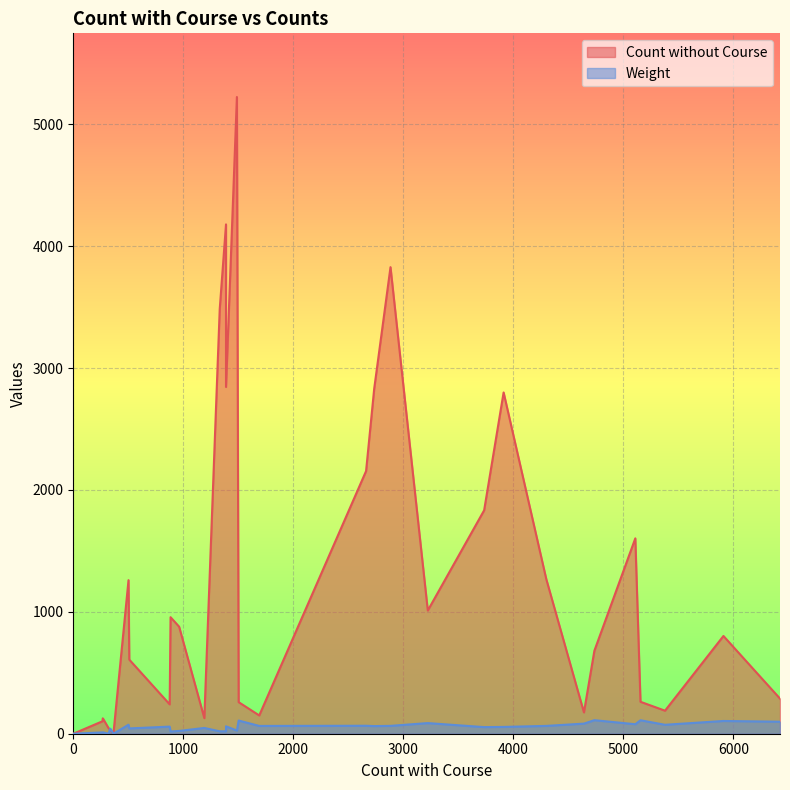

True or false: Count without Course and Weight intersect in this chart.

True